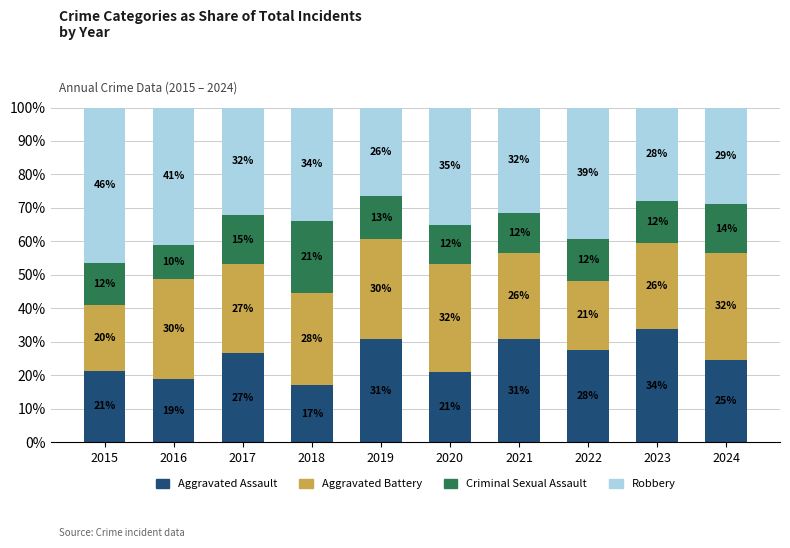

What is the sum of the Criminal Sexual Assault values at 2024 and 2016?

24.7